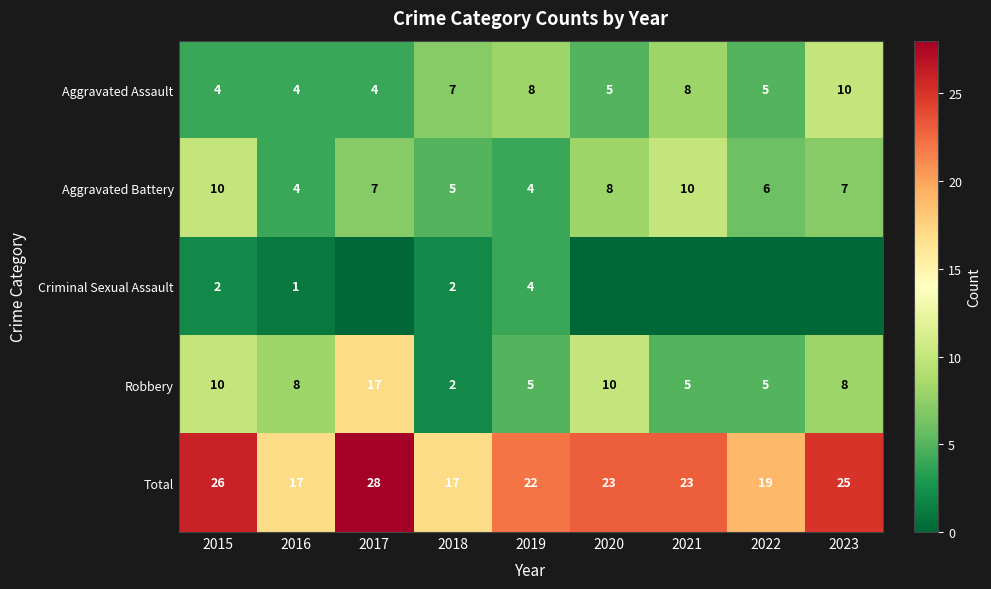

Is the value of Total at 2023 greater than the value of Robbery at 2016?

Yes